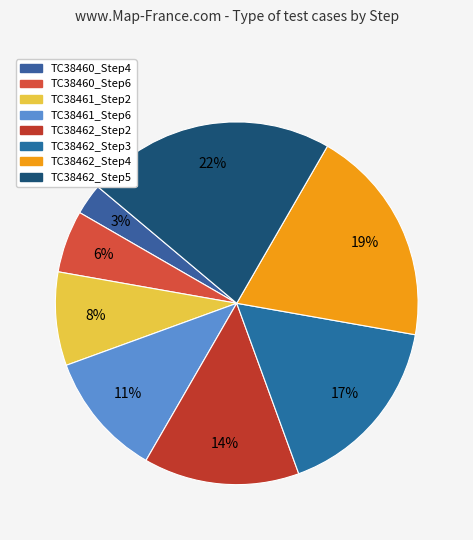

Count the number of slices in the pie.

8